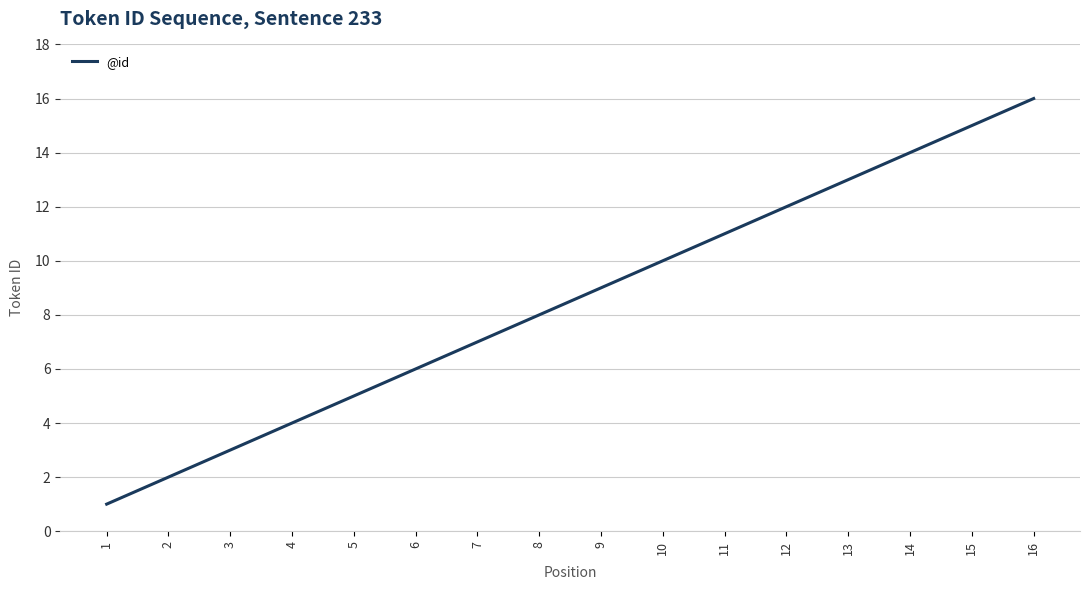

What is the sum of the values at 2 and 15?

17